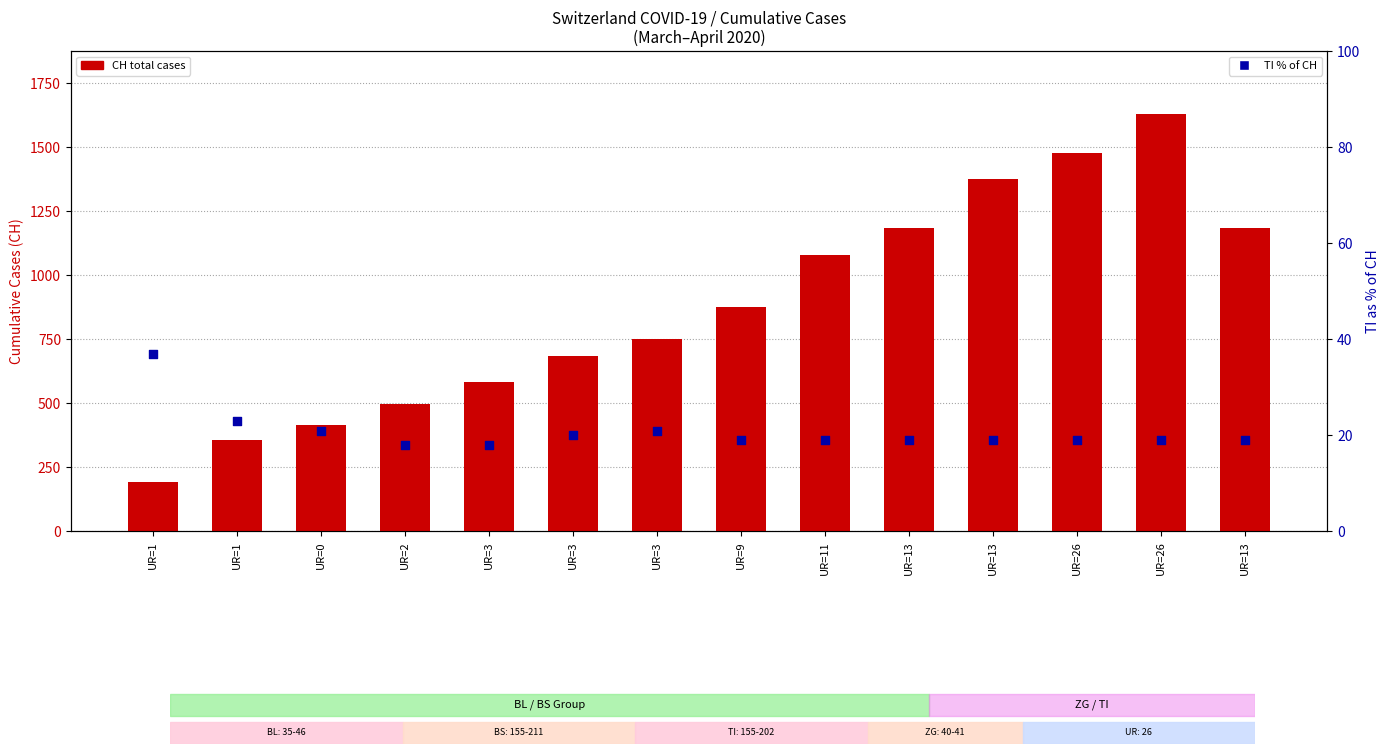

What is the total value across all series at UR=1?

231